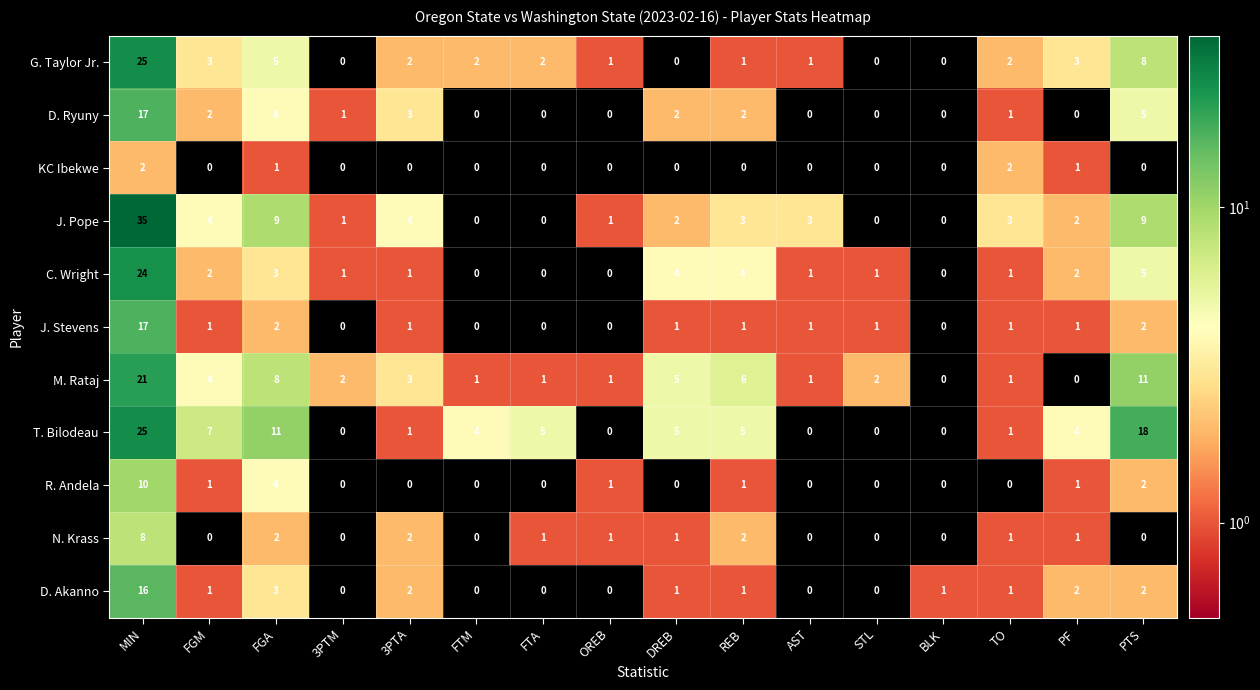

Which category has the highest value across all series?

MIN